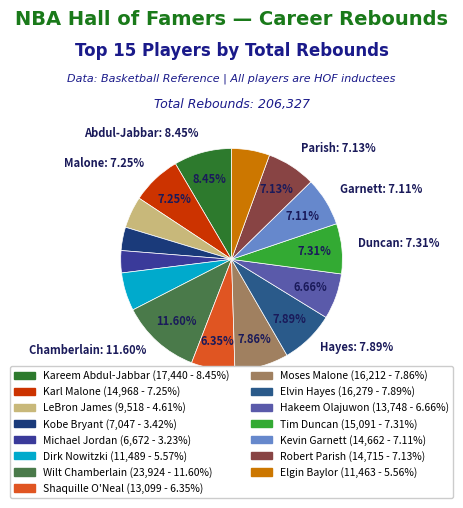

Does Karl Malone represent more than half of the total?

No